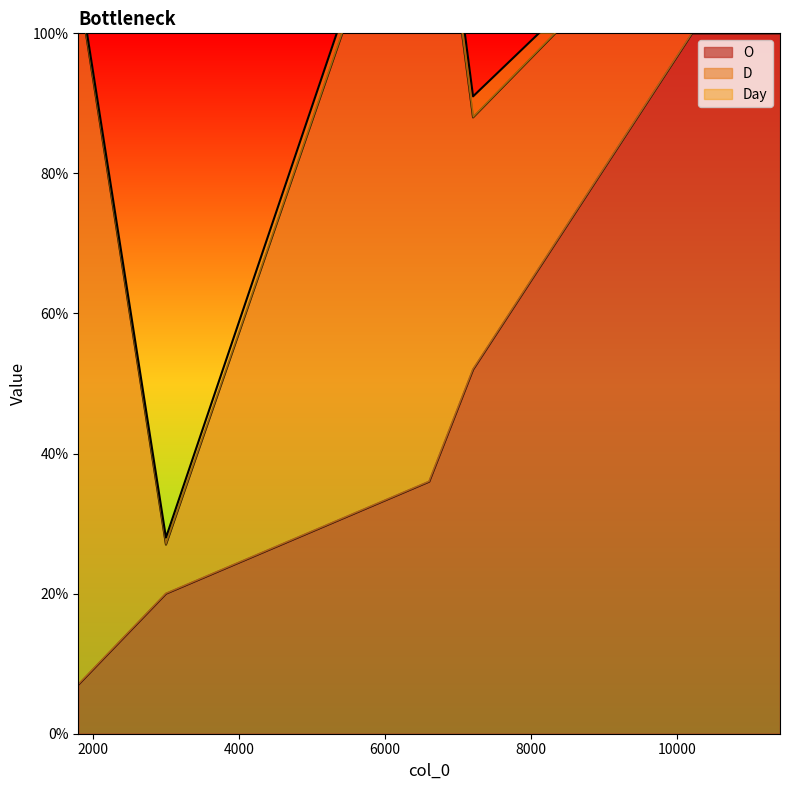

What are all the series names shown in the legend?

O, D, Day